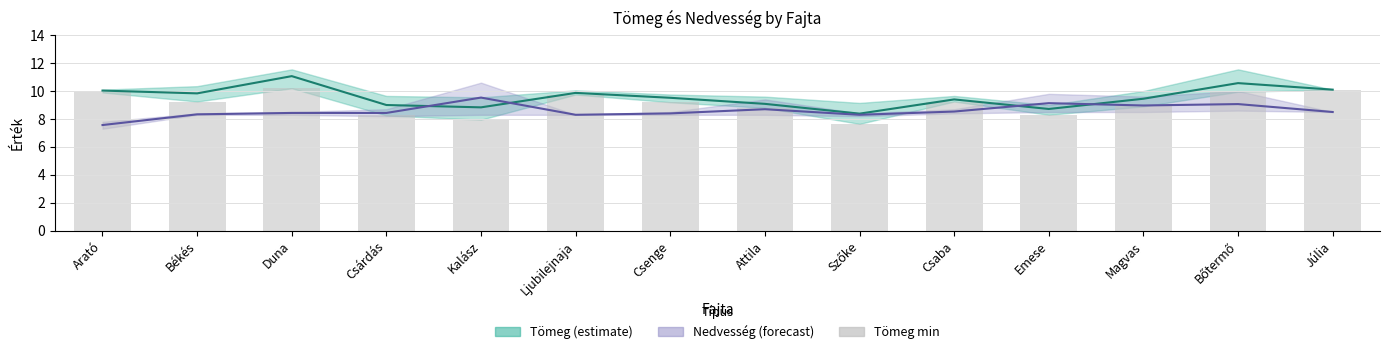

What is the spread (max minus min) of values at Júlia?

1.6